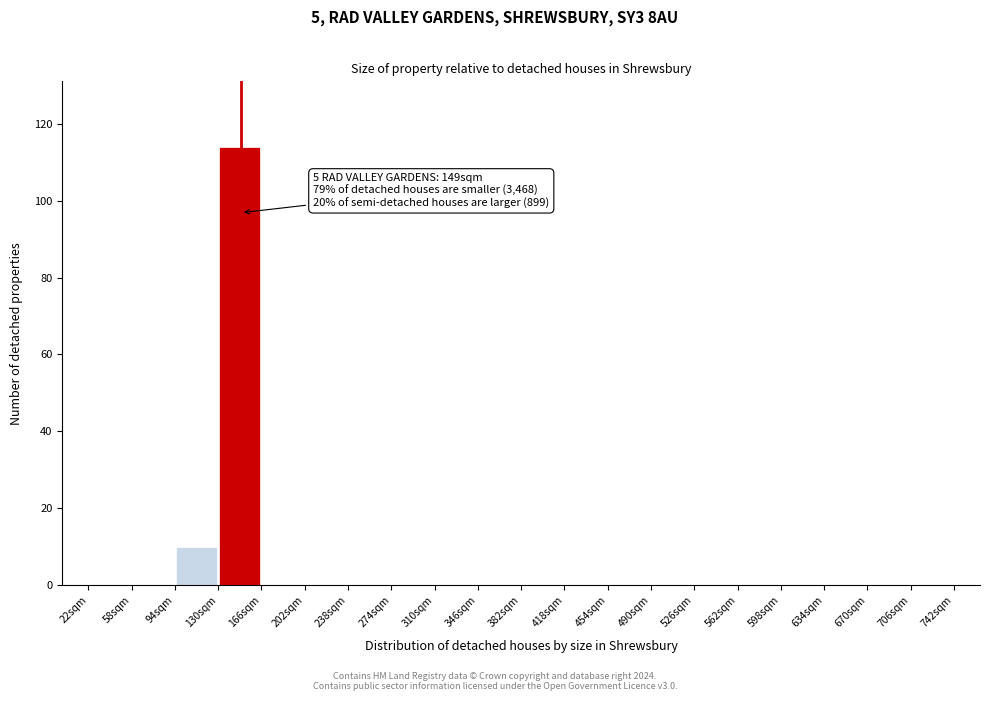

Over which range of the x-axis is the bar tallest?

130 to 166